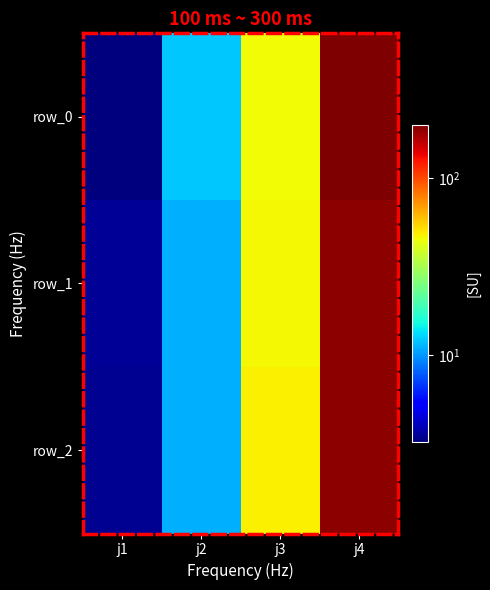

Is it true that row_2 equals 15.2 at j2?

False